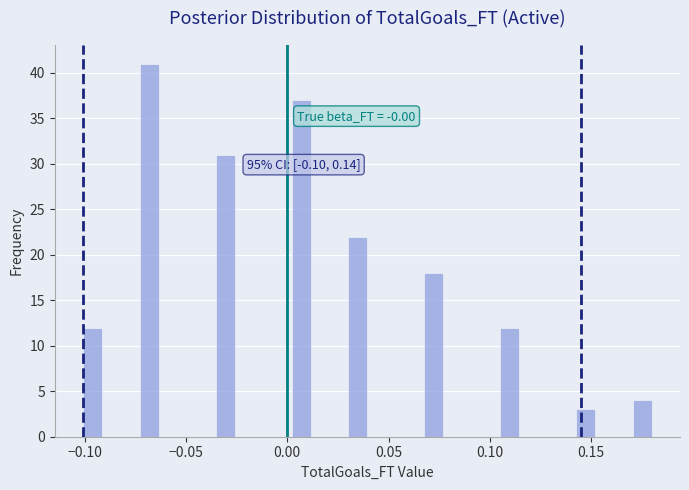

Around what value on the x-axis is the tallest bar? Give the approximate position of its centre, as read against the axis.

-0.070